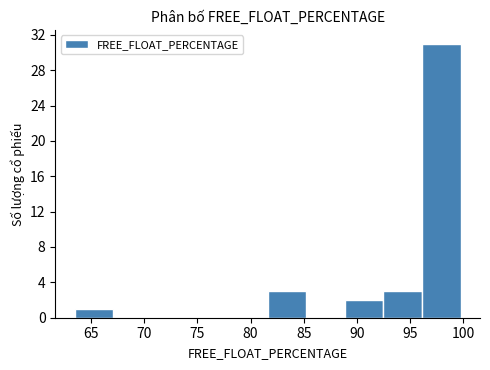

Which range on the x-axis has the tallest bar?

96.0 to 99.5